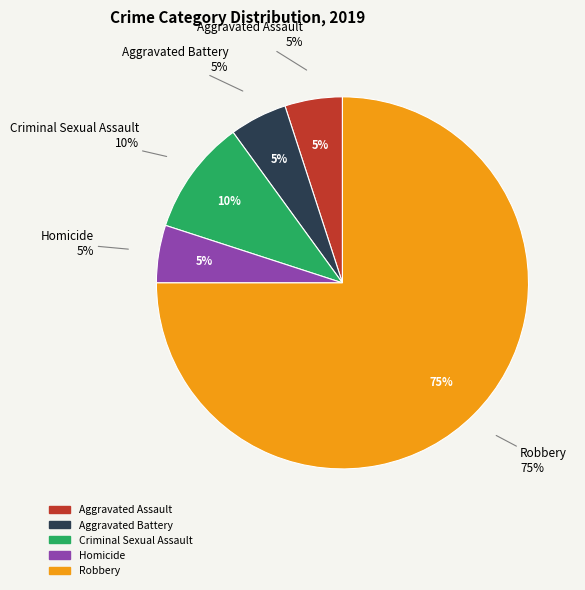

To the nearest percent, what portion does Aggravated Assault represent?

5%